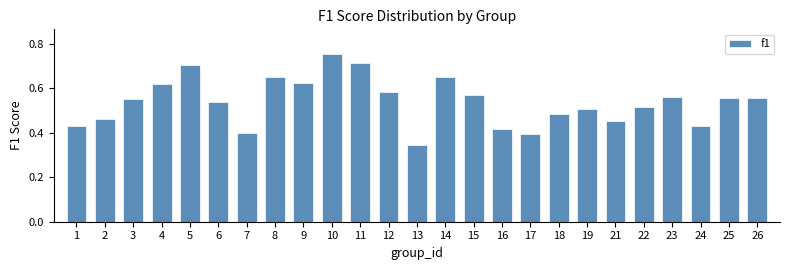

What is the sum of the values at 11 and 10?

1.5